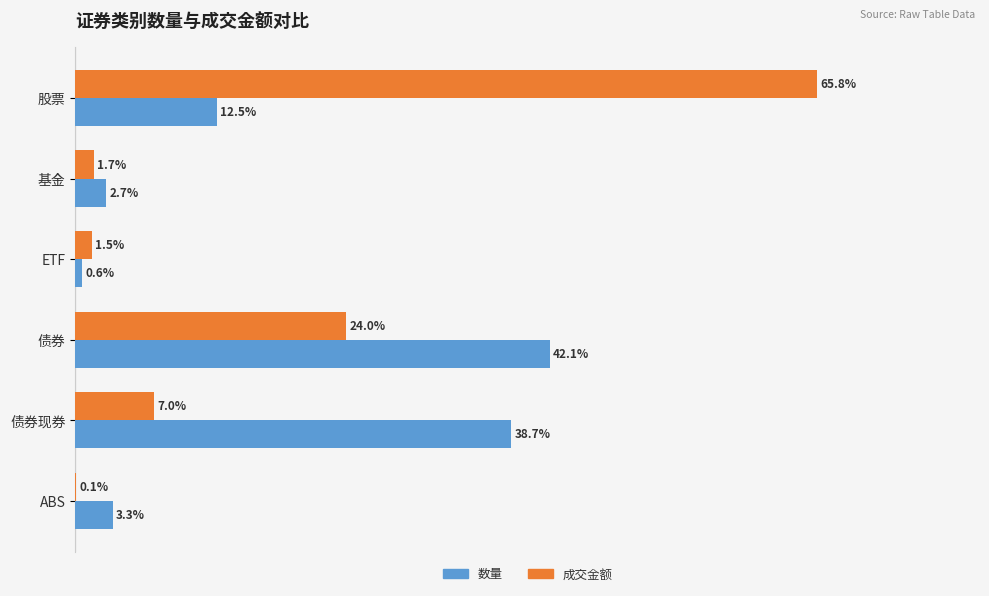

At which category is the sum across all series the highest?

股票